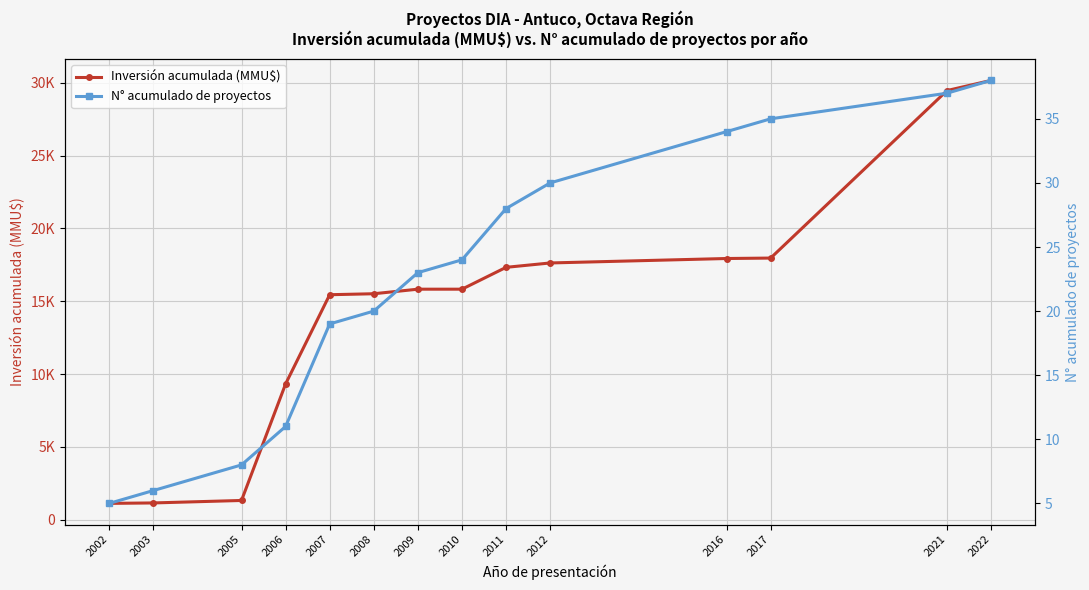

Reading left to right, extract all data points from this chart.

Inversión acumulada (MMU$): 1122	1152	1322	9322	15447	15514	15827	15827	17327	17627	17933	17963	29463	30163
N° acumulado de proyectos: 5	6	8	11	19	20	23	24	28	30	34	35	37	38